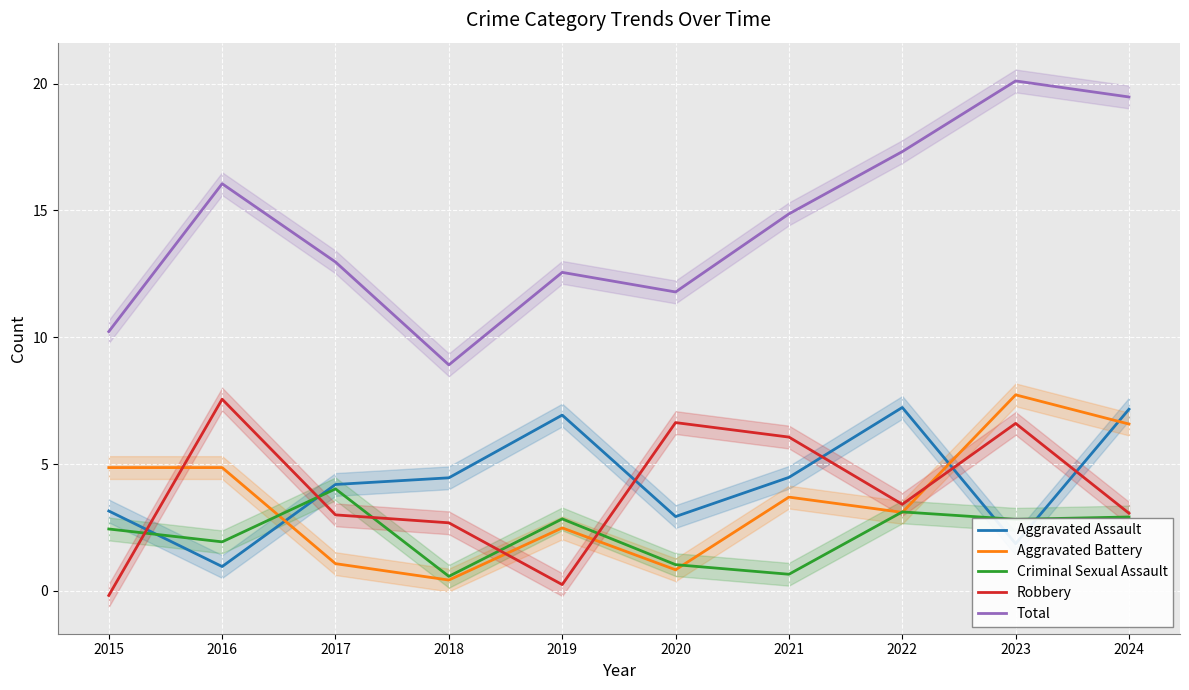

Where is the first local maximum for Total?

2016